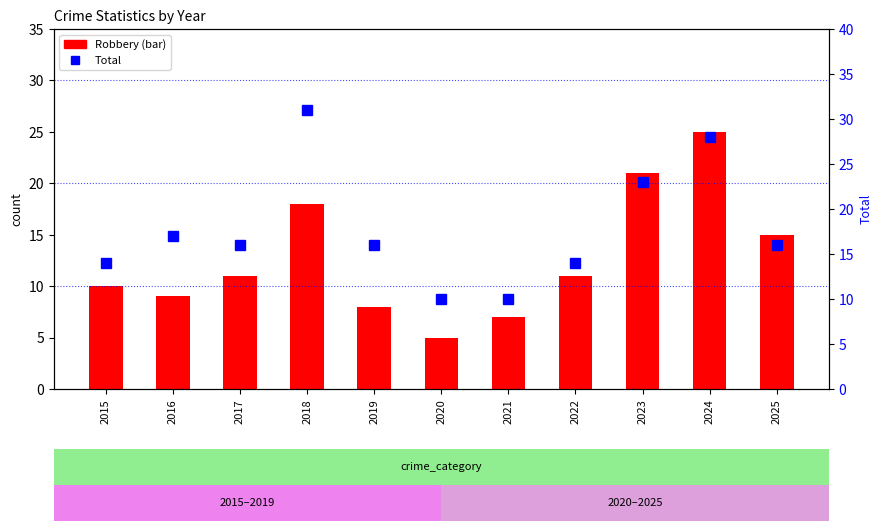

Rank the series at 2024 from lowest to highest value.

Robbery, Total